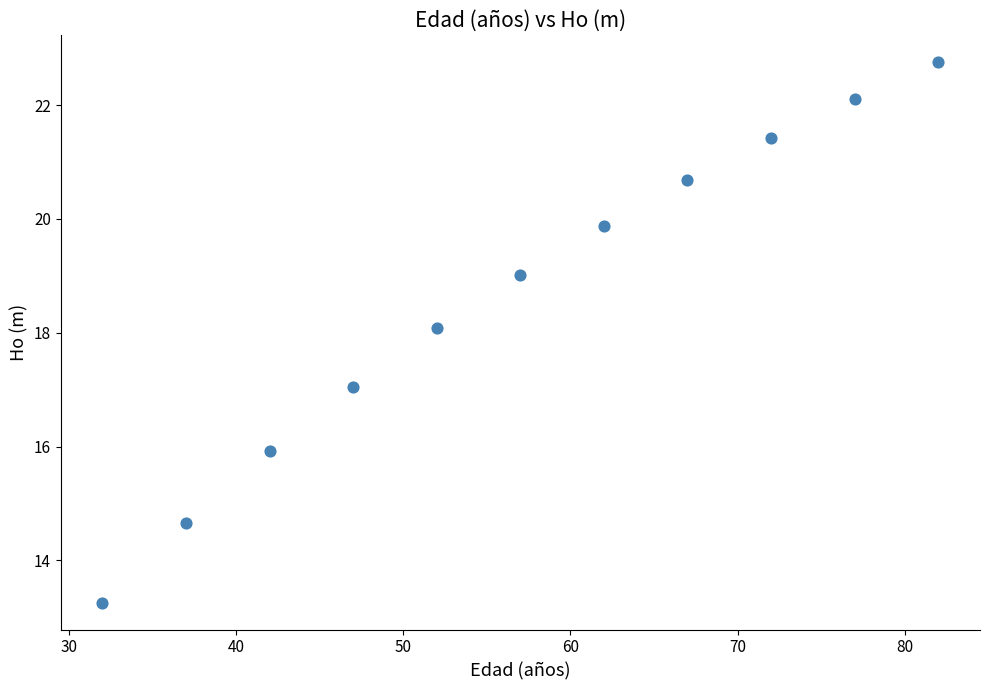

What is the average Y value?

18.6